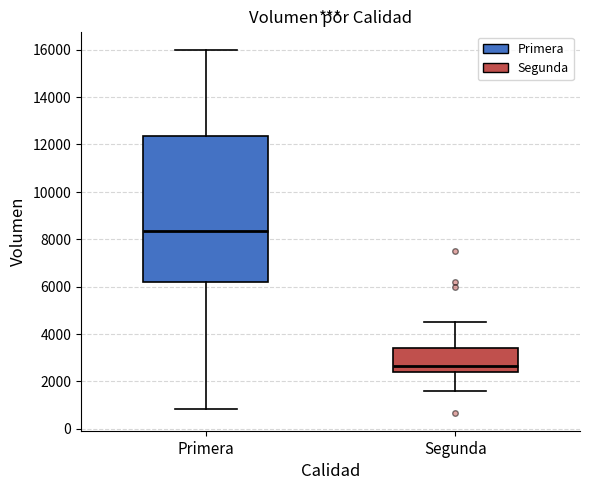

Which box has the highest median line?

Primera